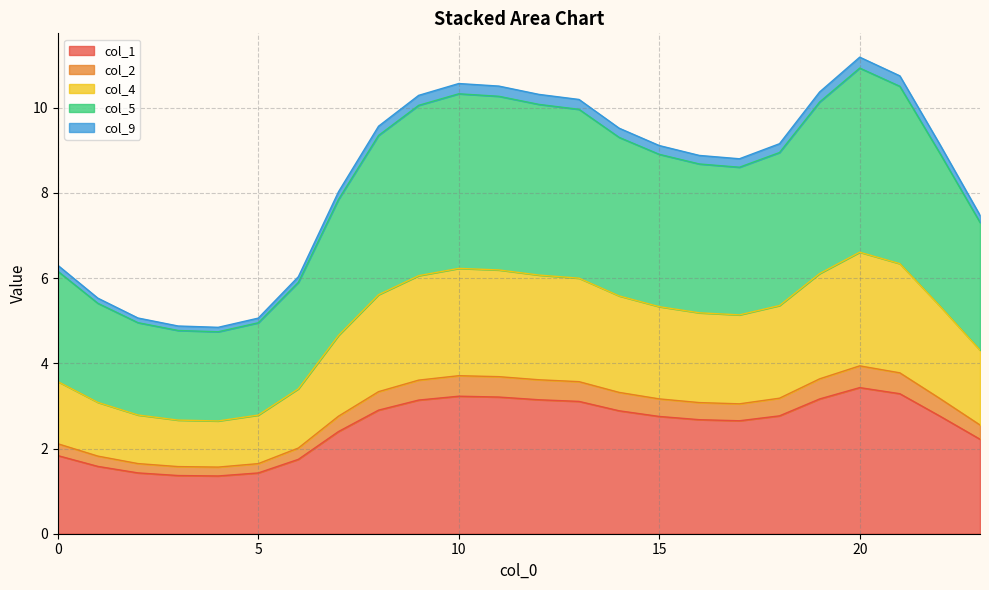

What is the maximum value for col_1?

3.4